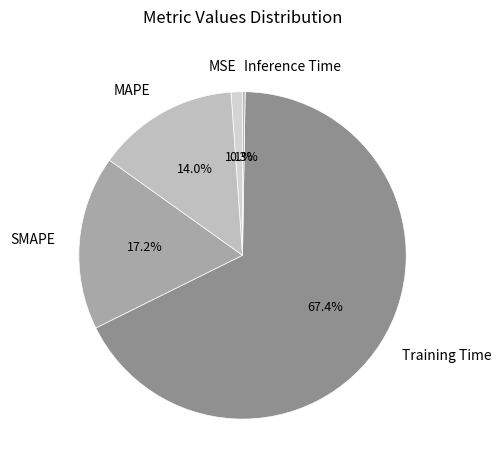

To the nearest percent, what percentage of the pie is SMAPE?

17%